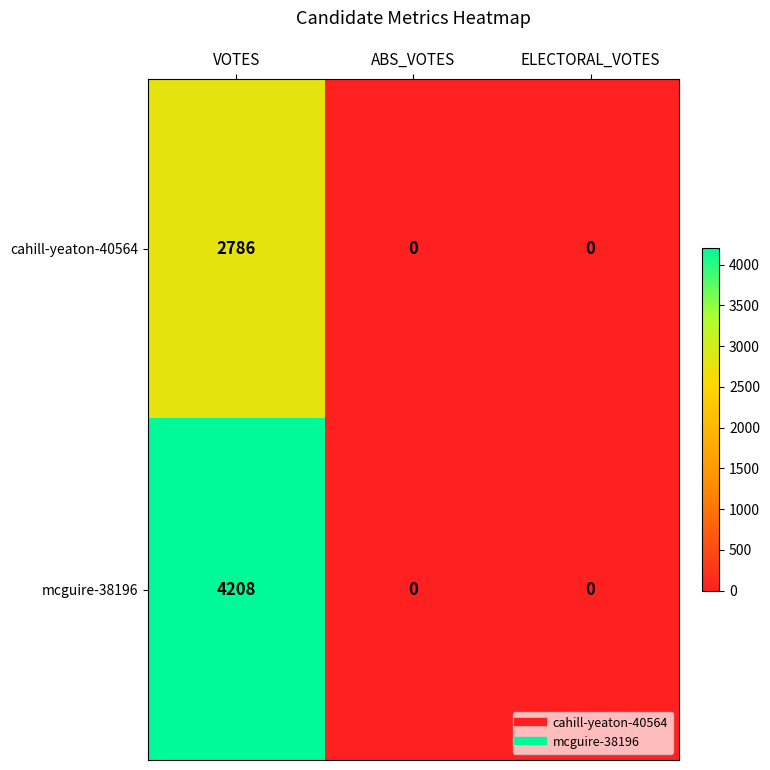

What is the total value across all series at VOTES?

6994